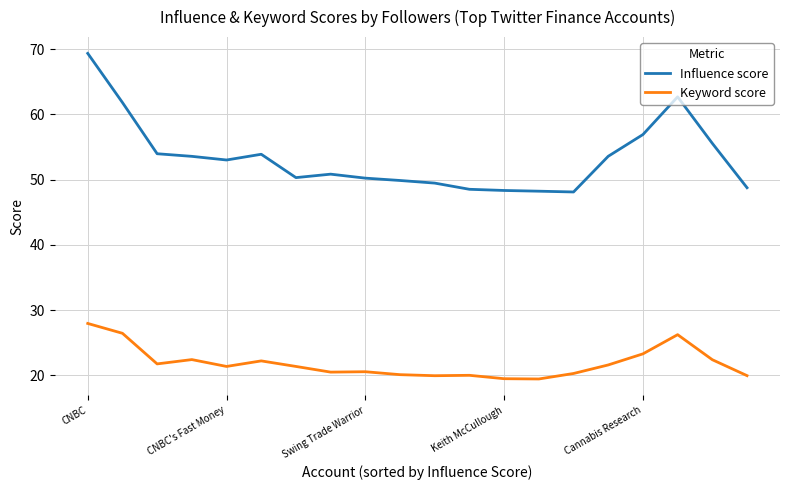

Which series has the largest total across all categories?

Influence score